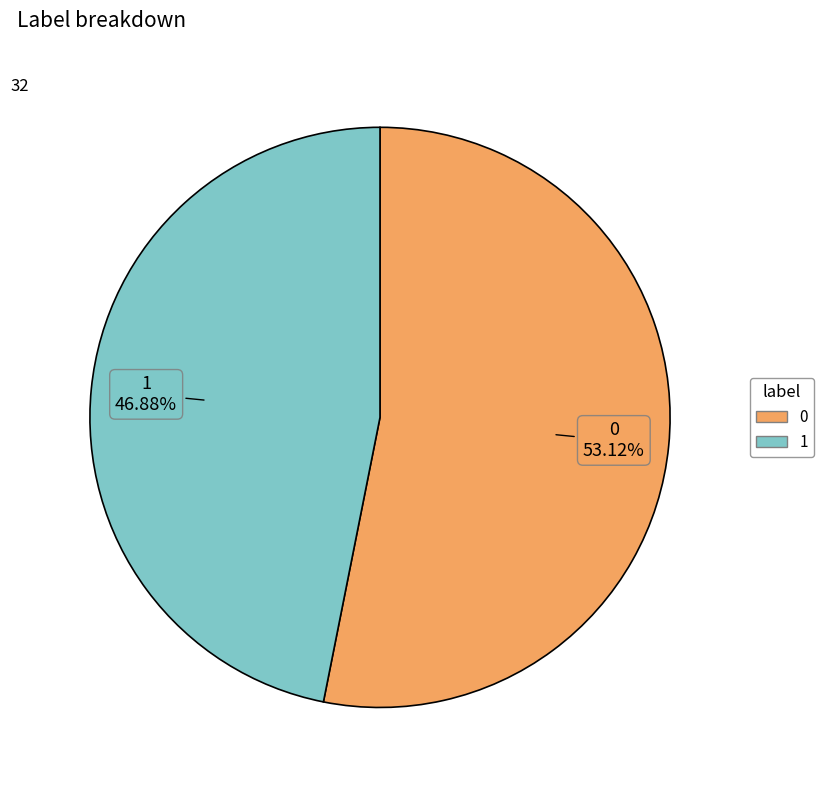

Count the number of slices in the pie.

2